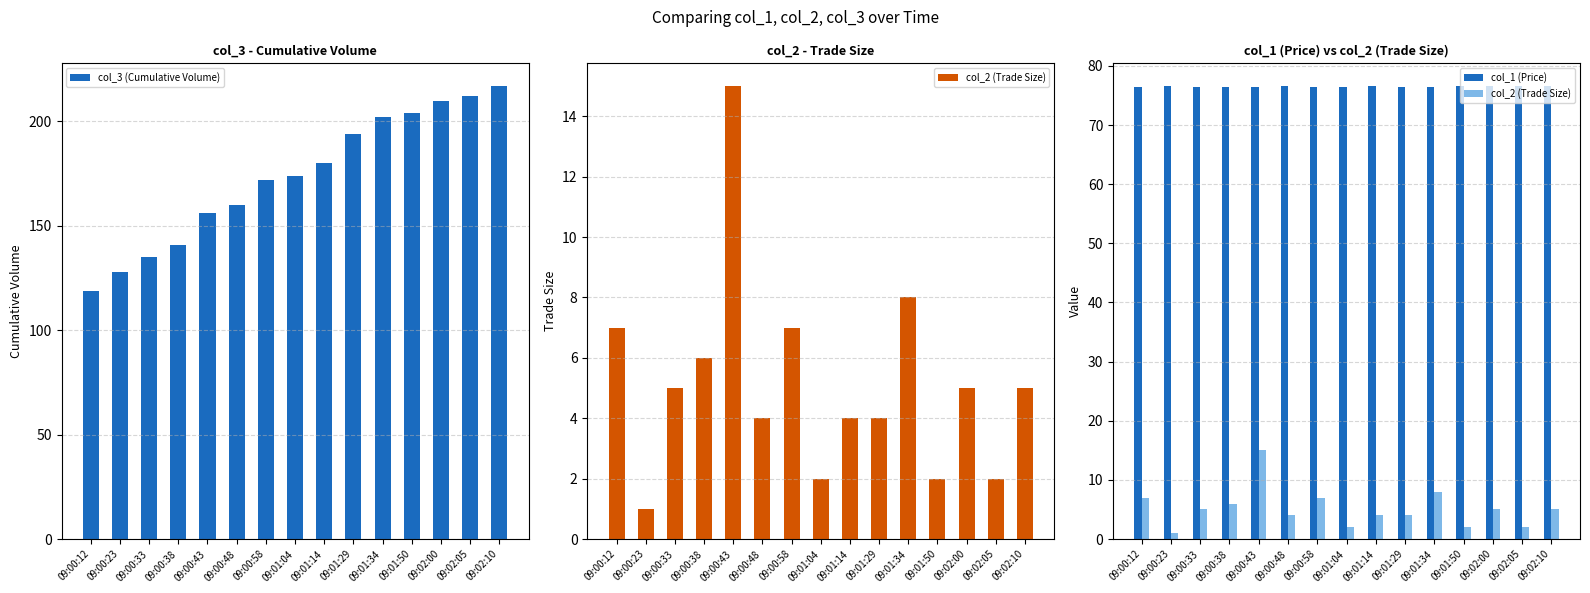

What is the label of the 1st bar from the right?

09:02:10